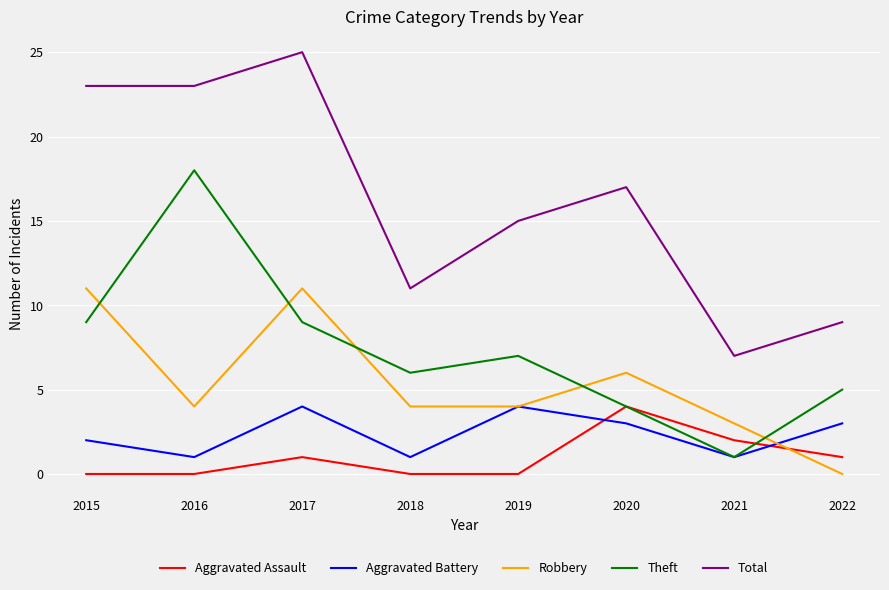

What is the difference between the highest and lowest values at 2022?

9